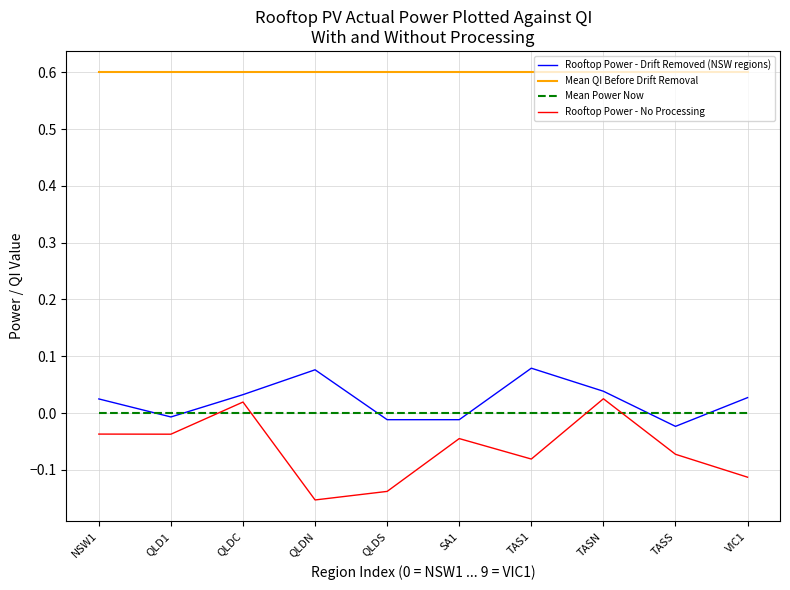

What position from the right is VIC1?

1